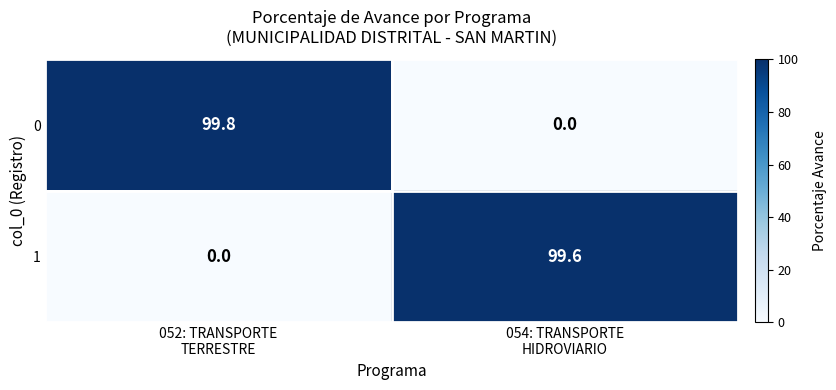

What is the total value across all series at 054: TRANSPORTE
HIDROVIARIO?

99.6